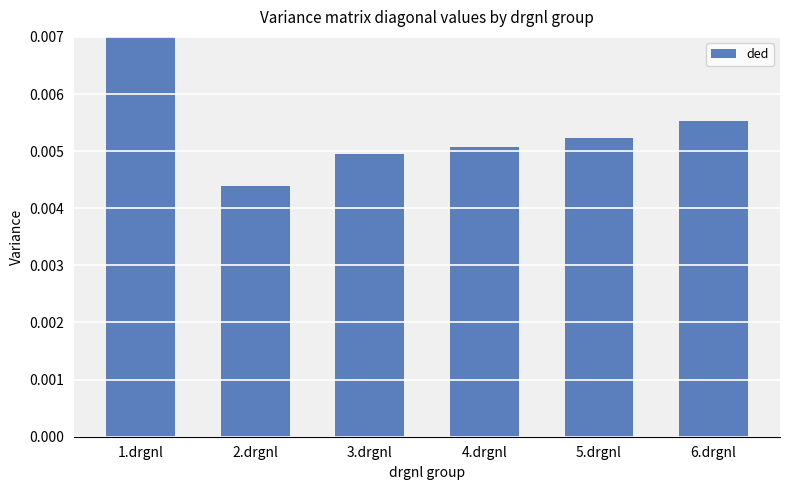

Are the bars horizontal?

No